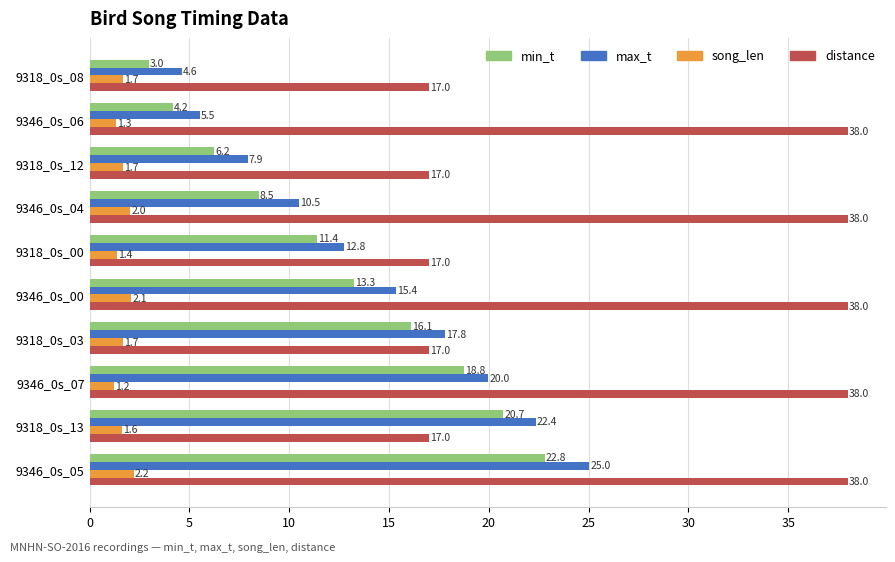

True or false: distance has a value of 8.9 at 9318_0s_03.

False